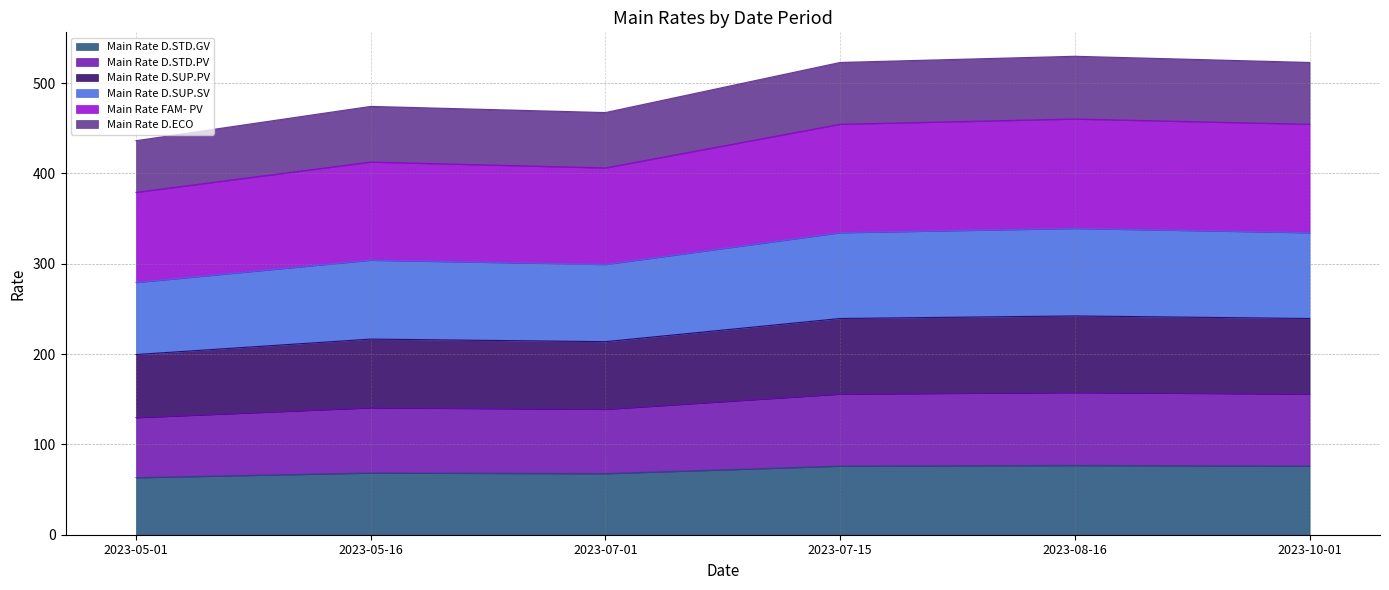

Is it true that Main Rate D.STD.GV equals 76.0 at 2023-07-15?

True